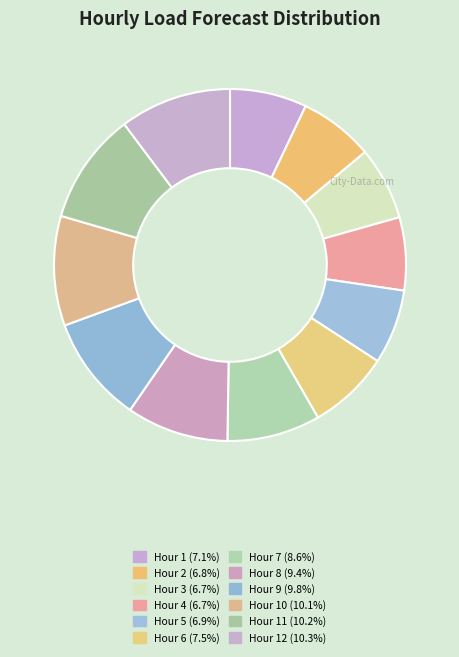

Count the number of slices in the pie.

12